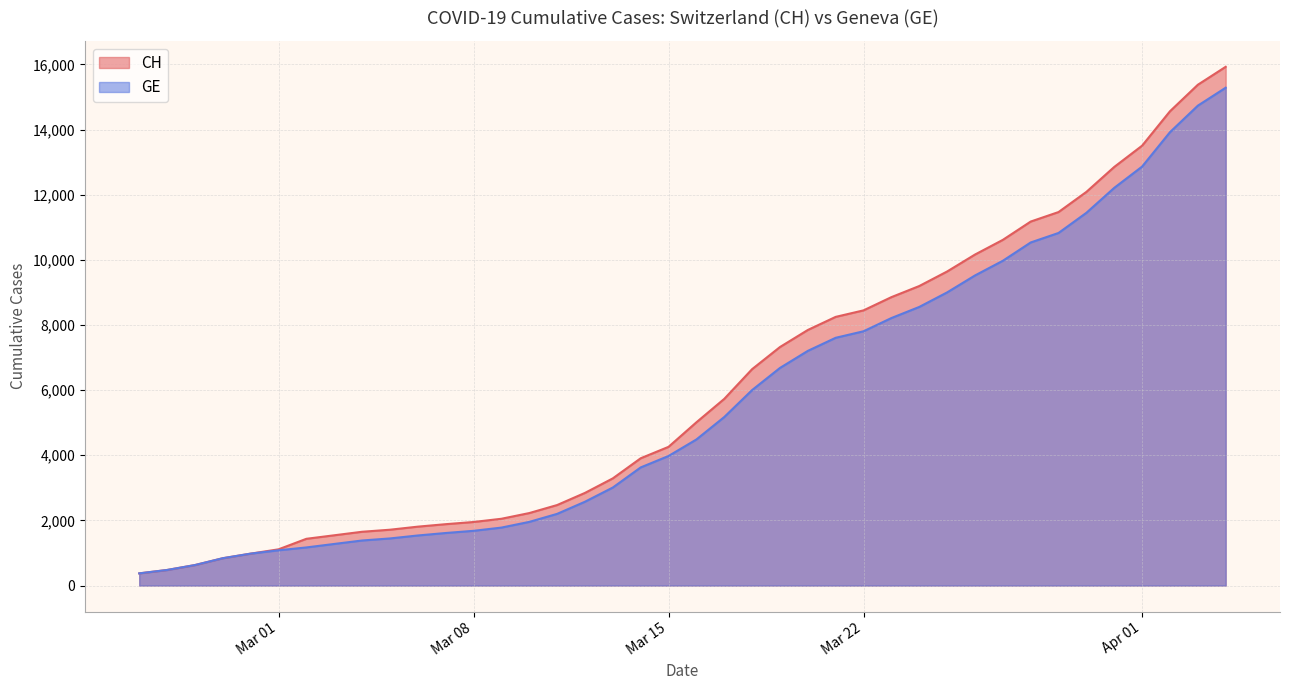

What is the minimum value for CH?

375